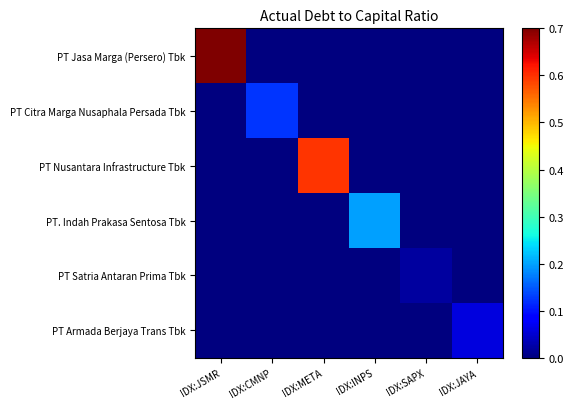

Reading left to right, extract all data points from this chart.

PT Jasa Marga (Persero) Tbk: IDX:JSMR=0.7	IDX:CMNP=0.0	IDX:META=0.0	IDX:INPS=0.0	IDX:SAPX=0.0	IDX:JAYA=0.0
PT Citra Marga Nusaphala Persada Tbk: IDX:JSMR=0.0	IDX:CMNP=0.1	IDX:META=0.0	IDX:INPS=0.0	IDX:SAPX=0.0	IDX:JAYA=0.0
PT Nusantara Infrastructure Tbk: IDX:JSMR=0.0	IDX:CMNP=0.0	IDX:META=0.6	IDX:INPS=0.0	IDX:SAPX=0.0	IDX:JAYA=0.0
PT. Indah Prakasa Sentosa Tbk: IDX:JSMR=0.0	IDX:CMNP=0.0	IDX:META=0.0	IDX:INPS=0.2	IDX:SAPX=0.0	IDX:JAYA=0.0
PT Satria Antaran Prima Tbk: IDX:JSMR=0.0	IDX:CMNP=0.0	IDX:META=0.0	IDX:INPS=0.0	IDX:SAPX=0.0	IDX:JAYA=0.0
PT Armada Berjaya Trans Tbk: IDX:JSMR=0.0	IDX:CMNP=0.0	IDX:META=0.0	IDX:INPS=0.0	IDX:SAPX=0.0	IDX:JAYA=0.1